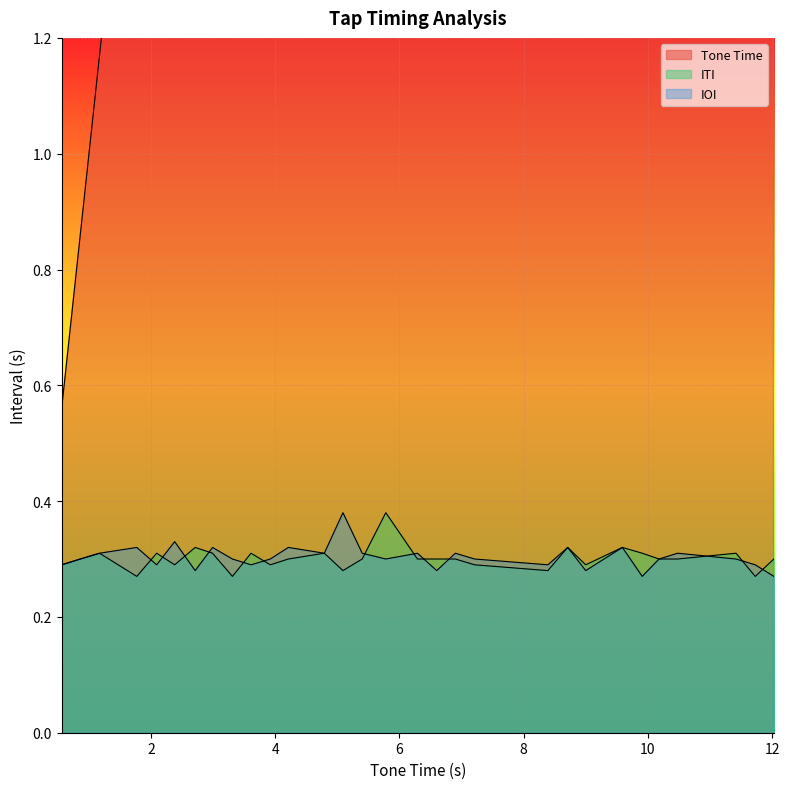

How many interior local peaks does the IOI series have?

10